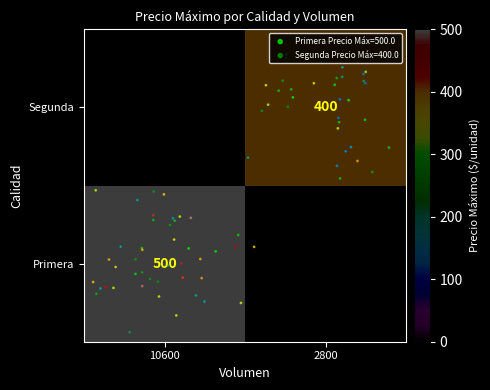

The Primera series shows 705.3 at 10600. True or false?

False